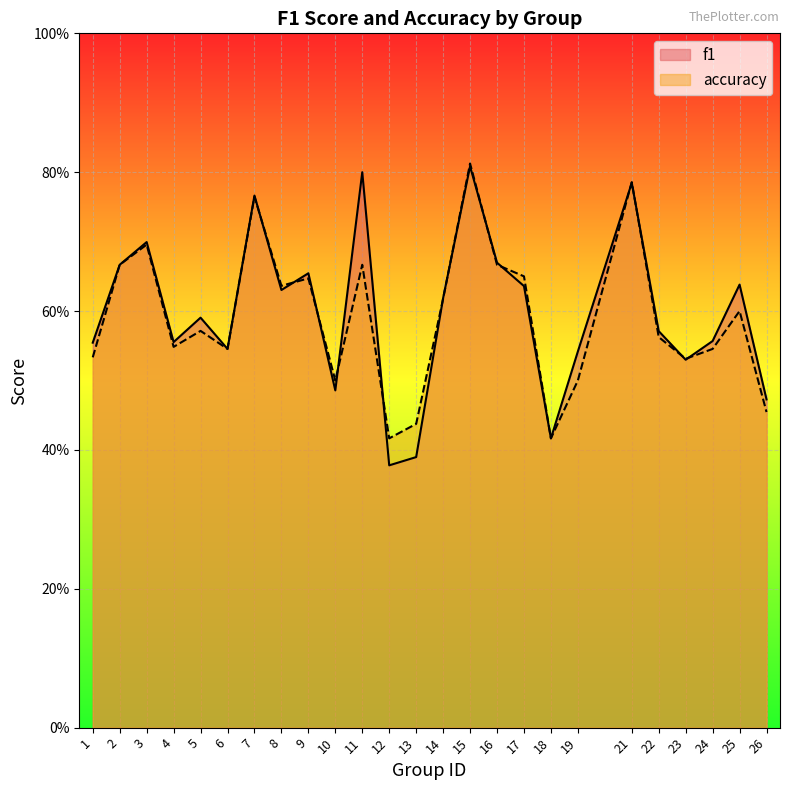

The value of f1 at 17 is 0.6. True or false?

True